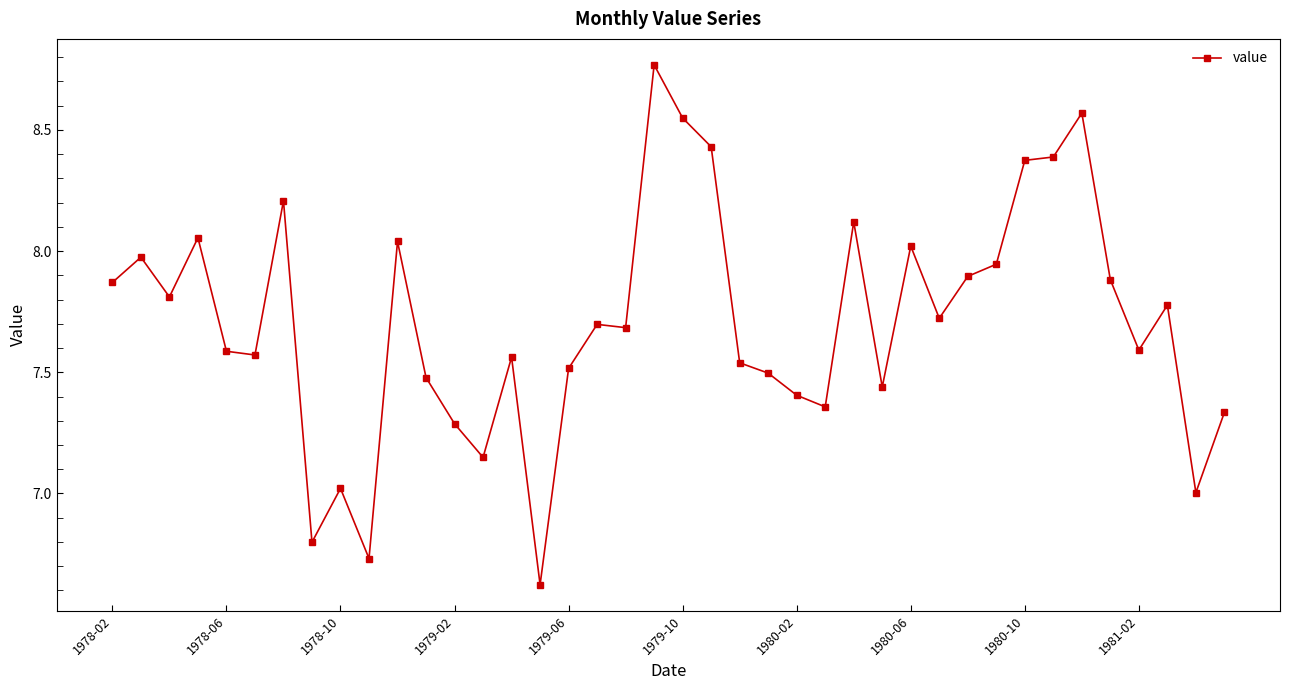

What is the average value?

7.7